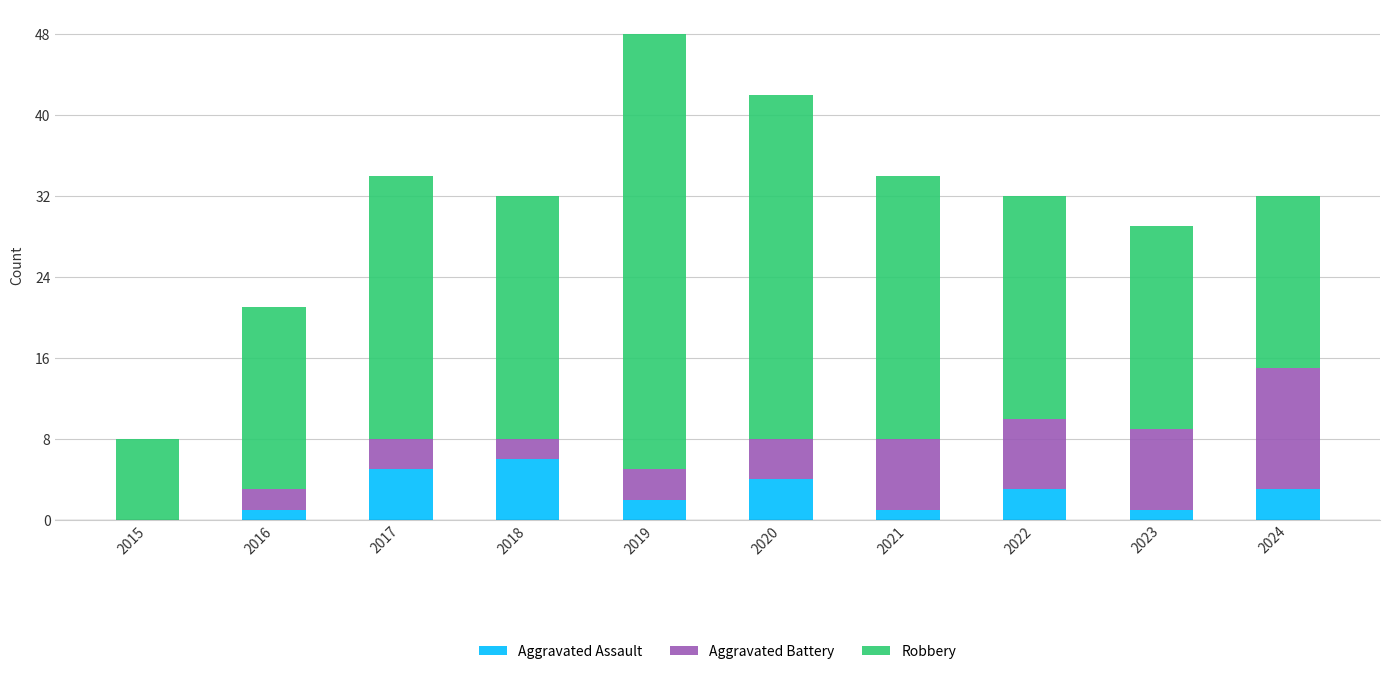

What are all the series names shown in the legend?

Aggravated Assault, Aggravated Battery, Robbery